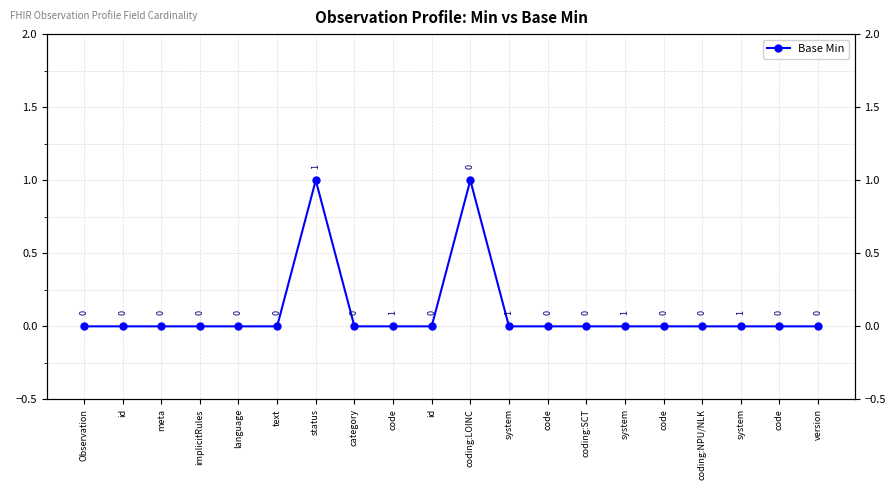

Reading left to right, list all the values displayed in this chart.

Observation=0	id=0	meta=0	implicitRules=0	language=0	text=0	status=1	category=0	code=0	id=0	coding:LOINC=1	system=0	code=0	coding:SCT=0	system=0	code=0	coding:NPU/NLK=0	system=0	code=0	version=0